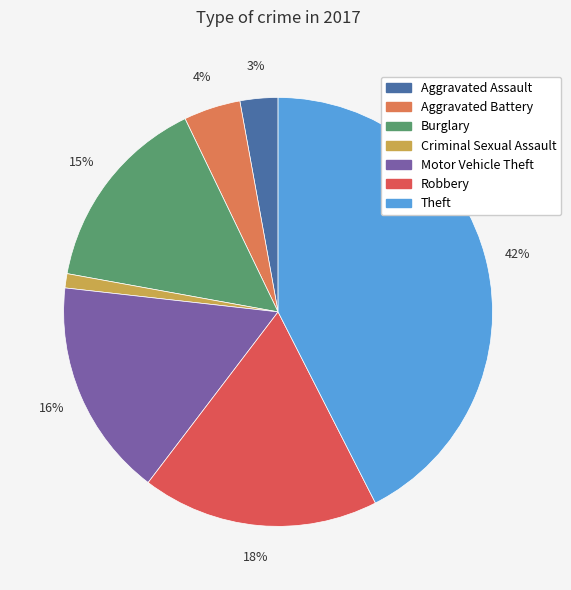

Count the number of slices in the pie.

7